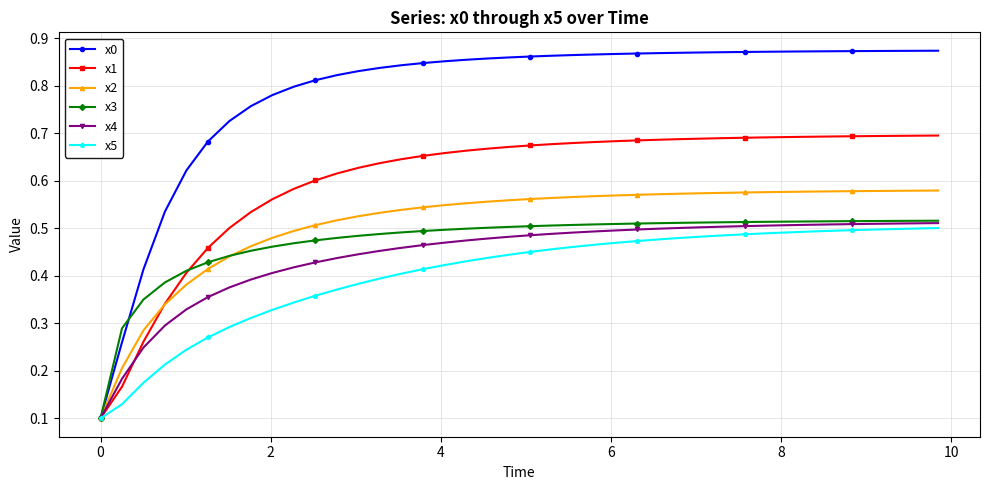

Which series has the largest total across all categories?

x0